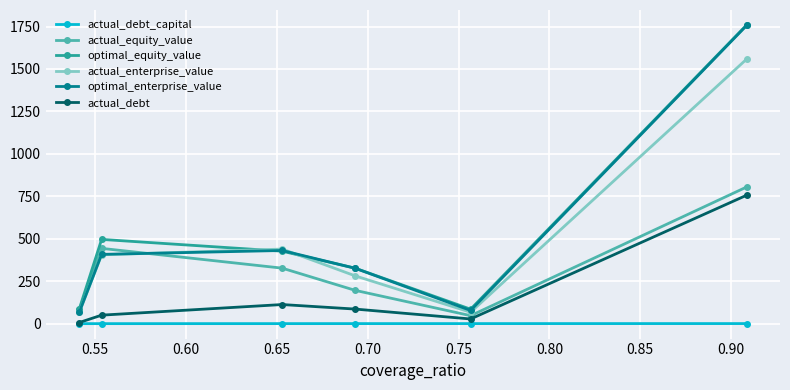

True or false: actual_debt_capital and optimal_equity_value cross at least once.

False